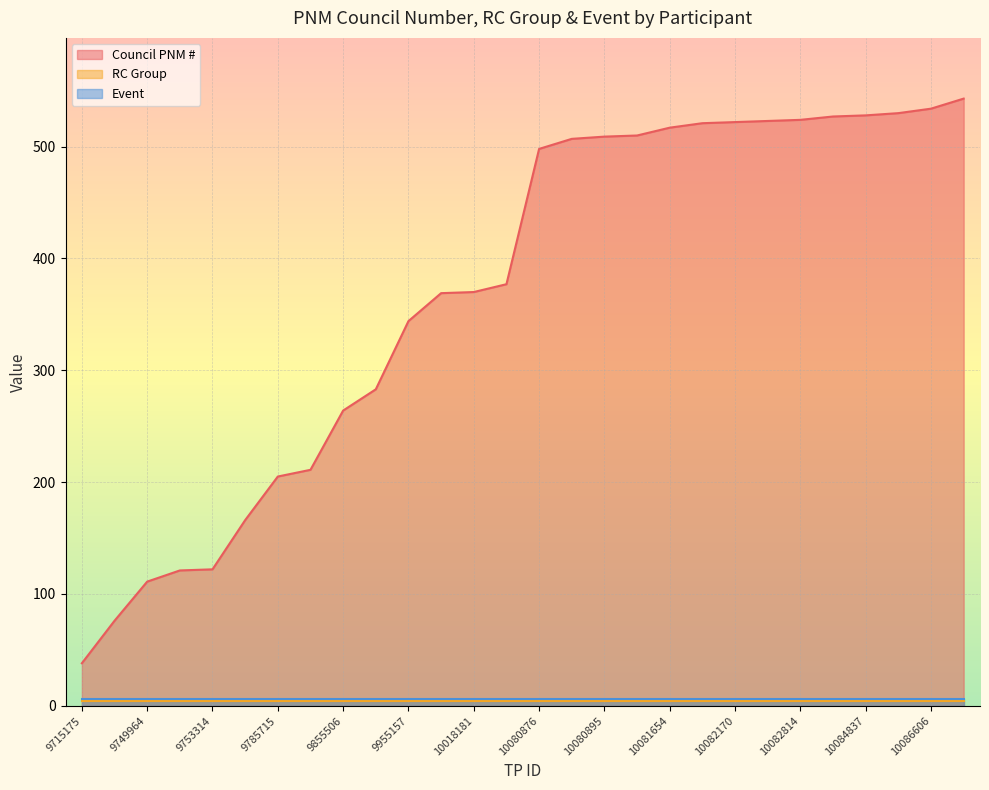

How many data points does each series have?

28